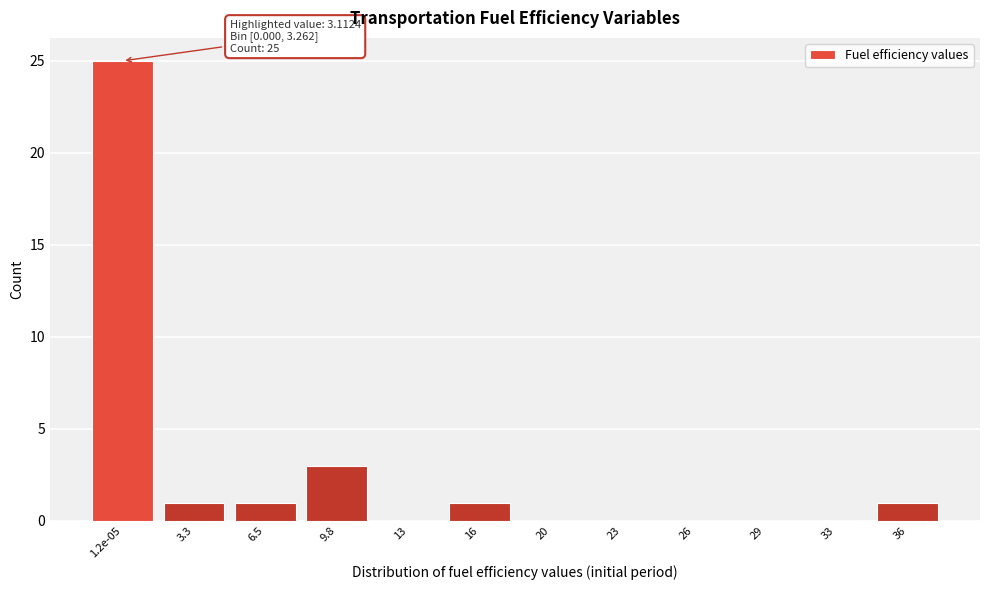

Reading left to right, what are all the values shown in this chart?

1.2e-05=25	3.3=1	6.5=1	9.8=3	13=0	16=1	20=0	23=0	26=0	29=0	33=0	36=1